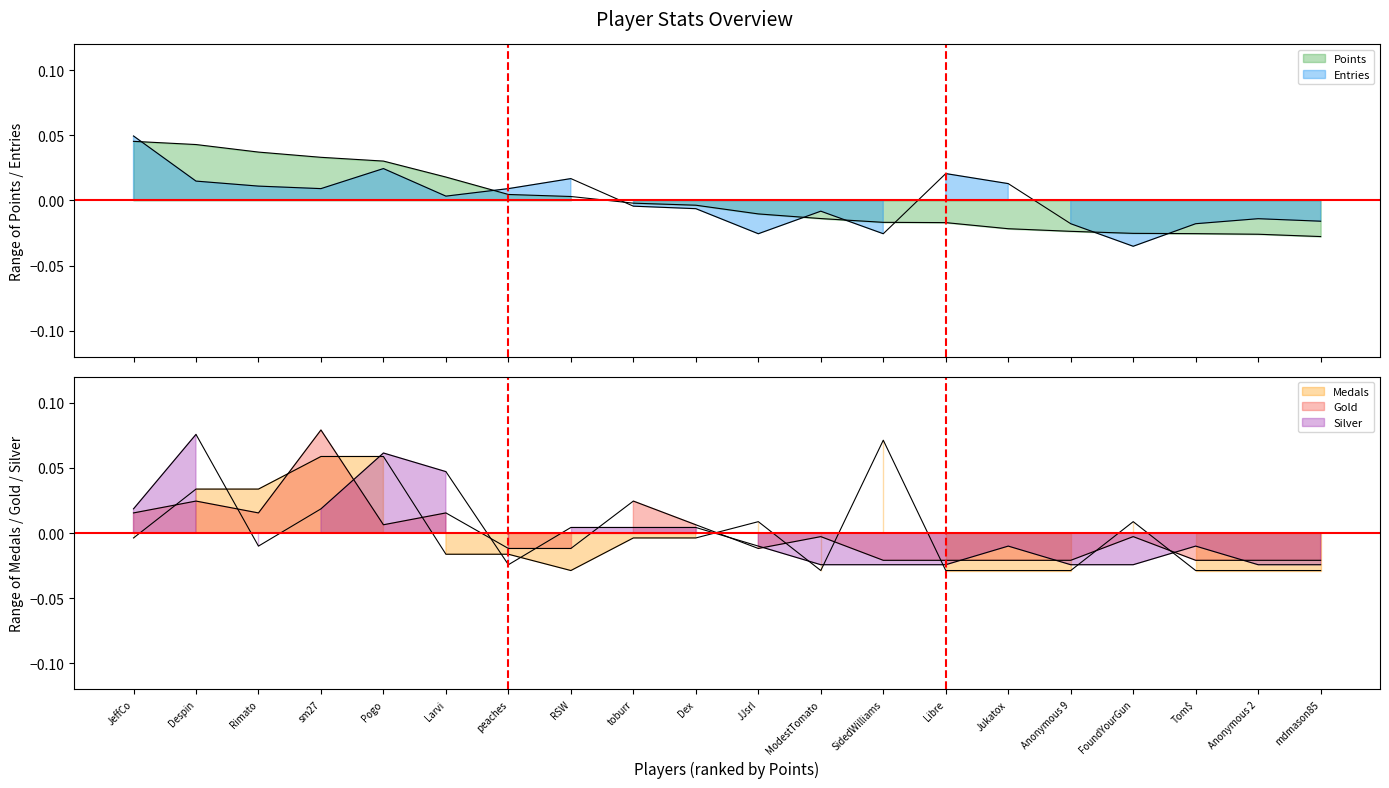

True or false: Entries has a value of 0.0 at Despin.

False